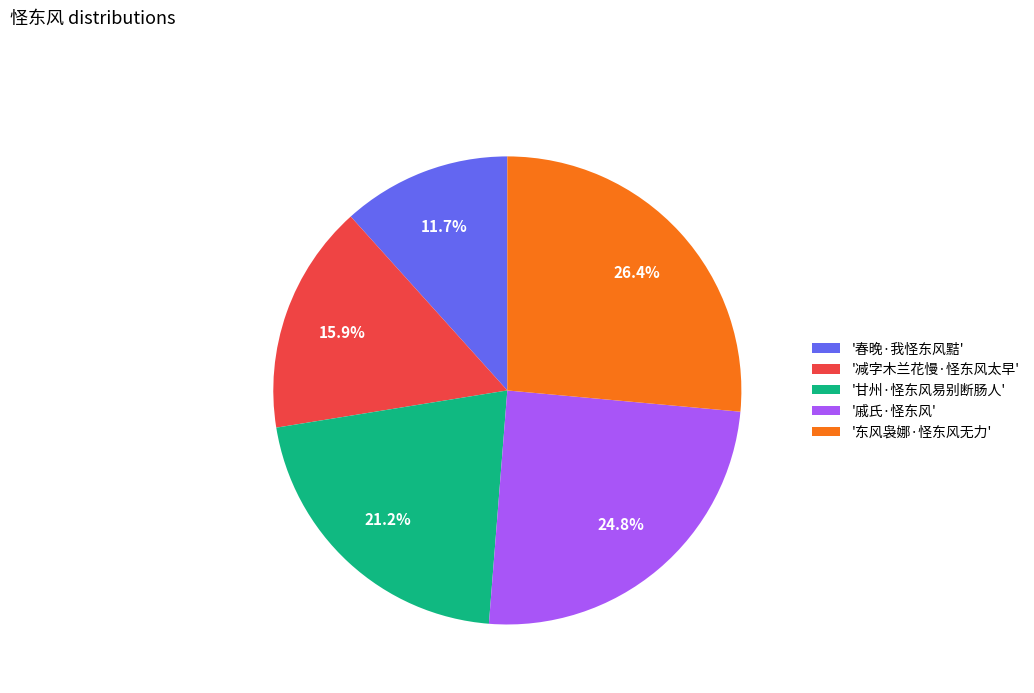

Rank the categories by value from lowest to highest.

'春晚·我怪东风黠', '减字木兰花慢·怪东风太早', '甘州·怪东风易别断肠人', '戚氏·怪东风', '东风袅娜·怪东风无力'